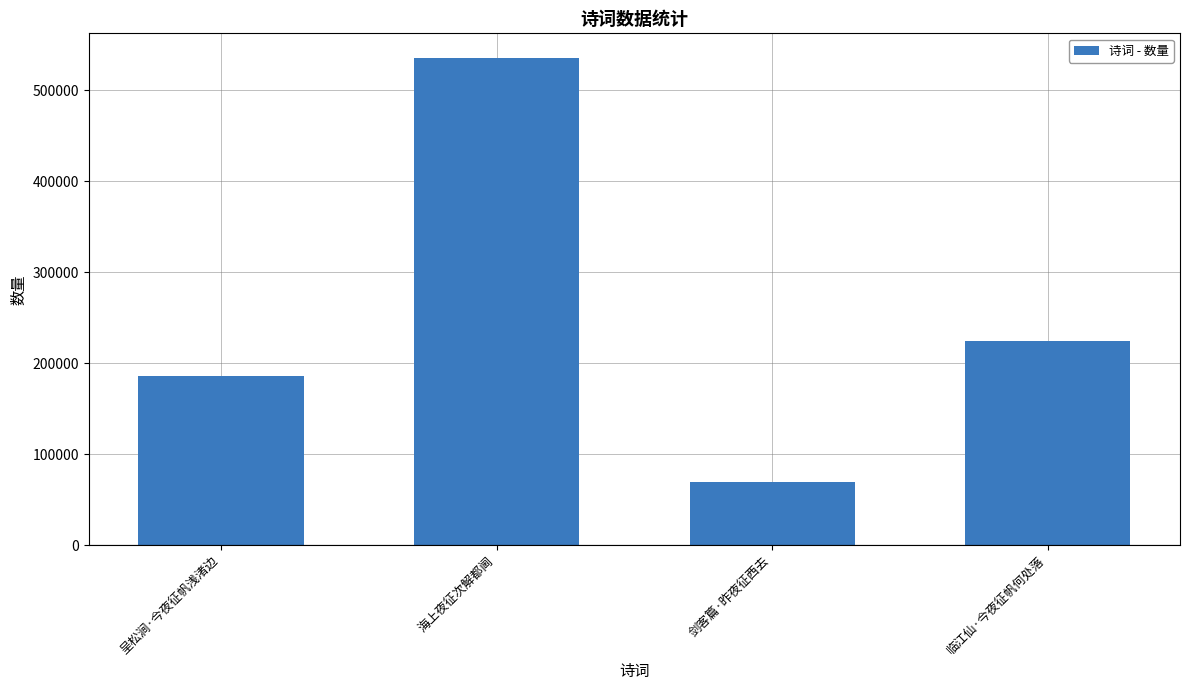

What is the smallest value displayed?

69541